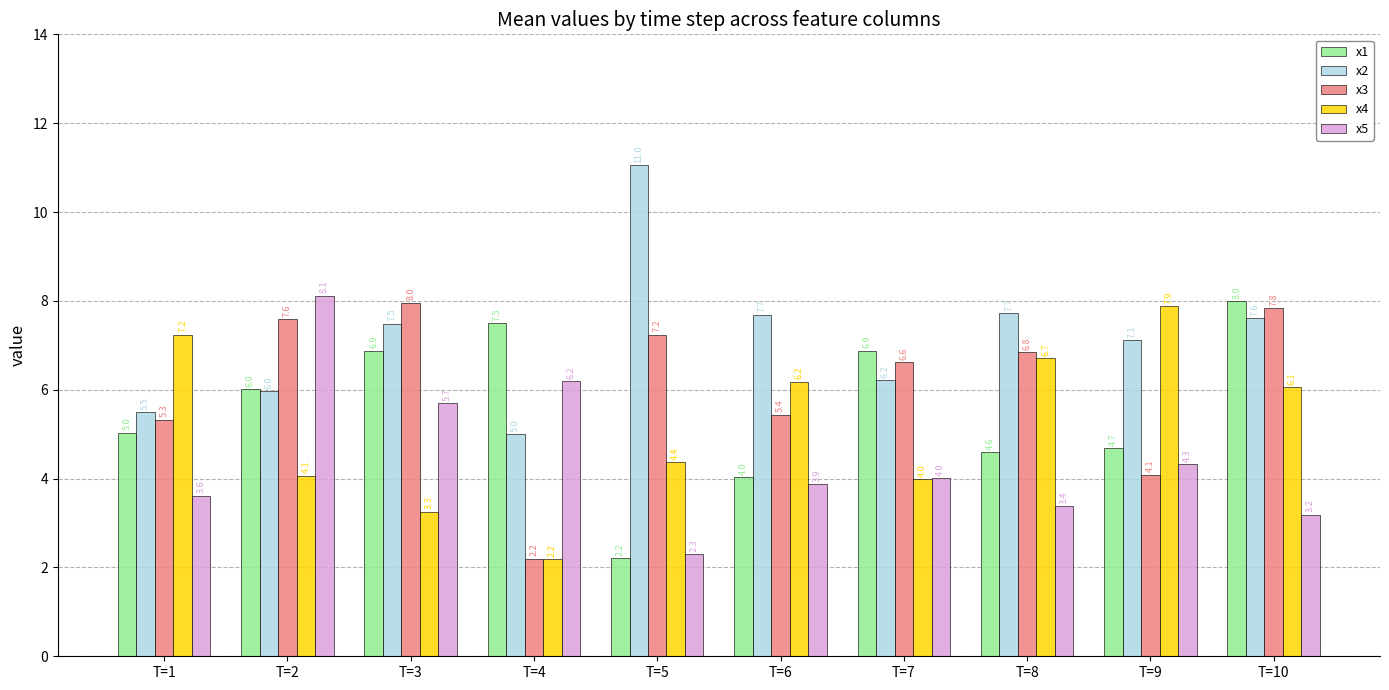

Is the value of x1 at T=3 greater than the value of x4 at T=8?

Yes